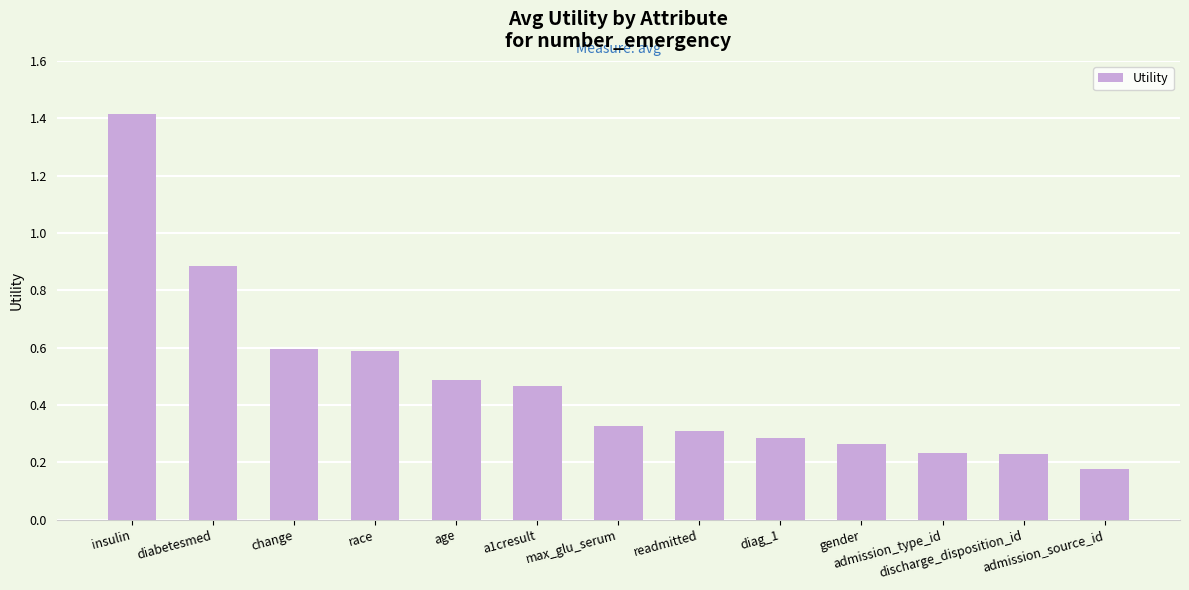

Are the bars grouped side by side (vs. stacked)?

No